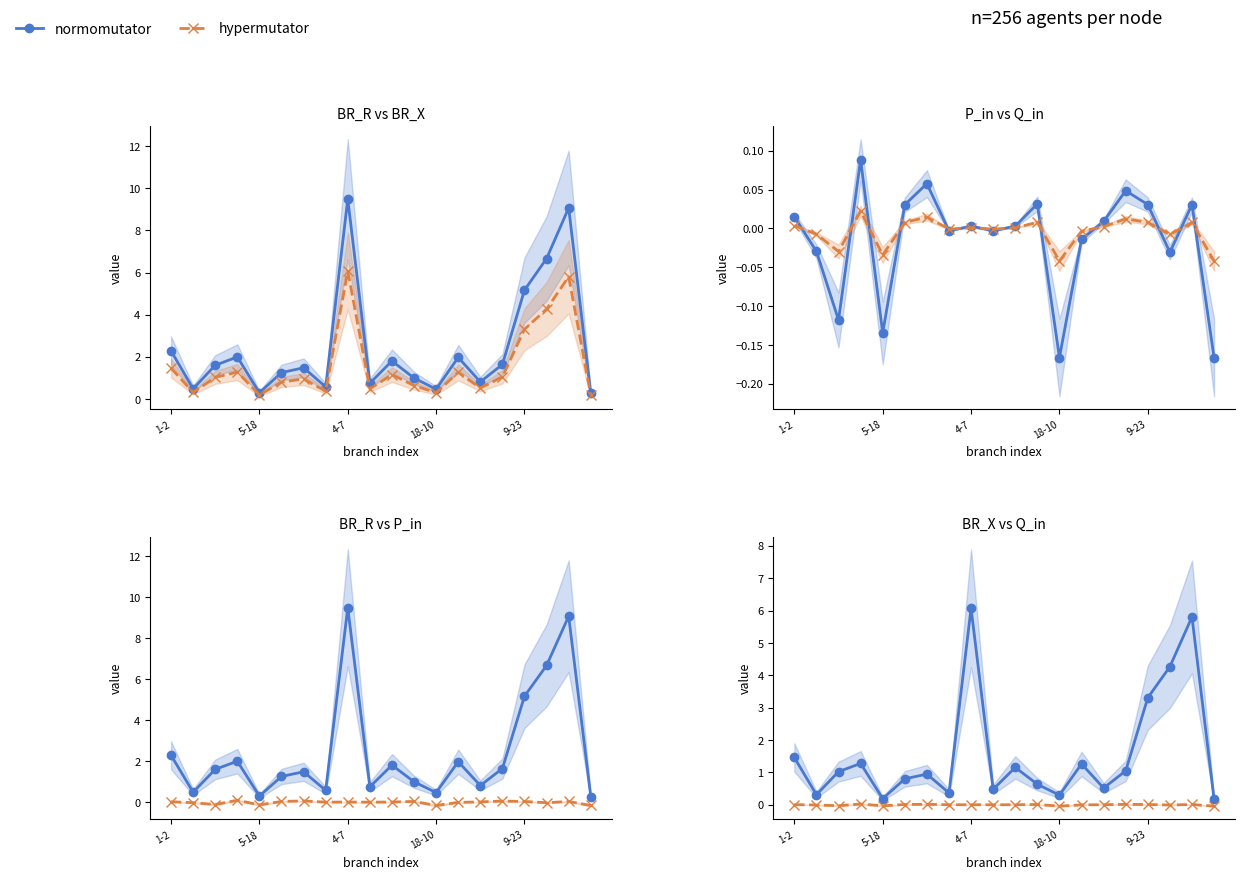

Between 18-10 and 9-23, which is larger?

9-23